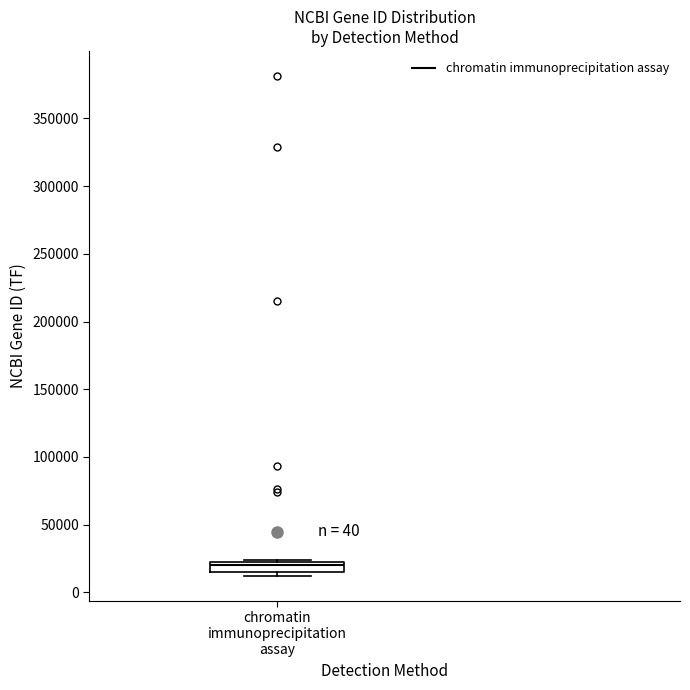

Where does the median line of the box for chromatin immunoprecipitation assay sit on the y-axis? The values are not printed on the chart, so give them approximately, as read against the axis.

20000